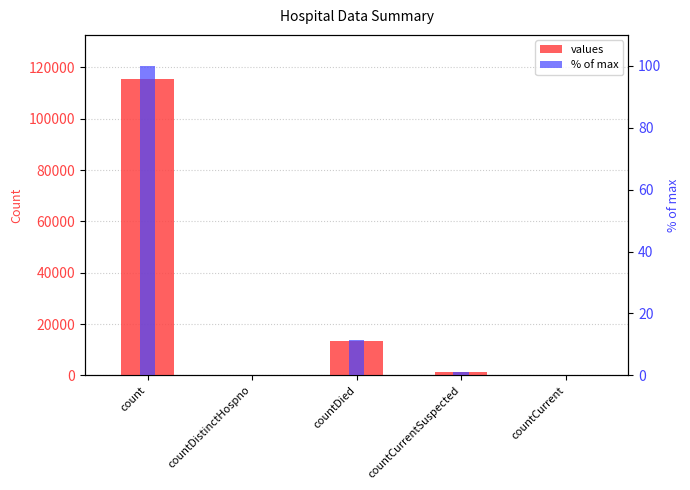

Rank the series by their maximum value, from highest to lowest.

values, % of max